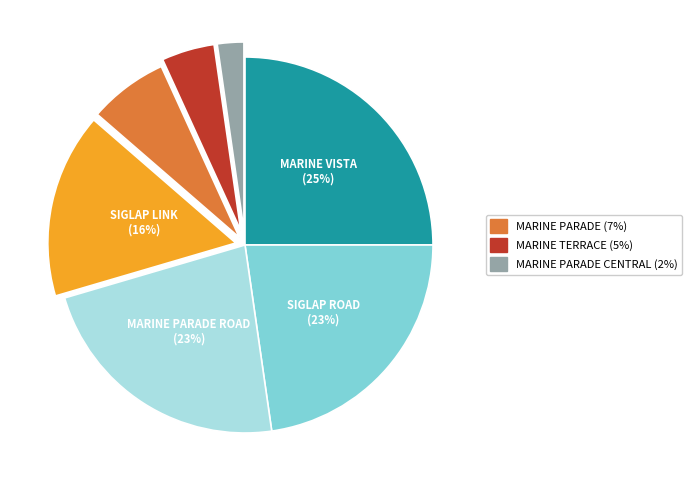

Does any single category account for the majority?

No